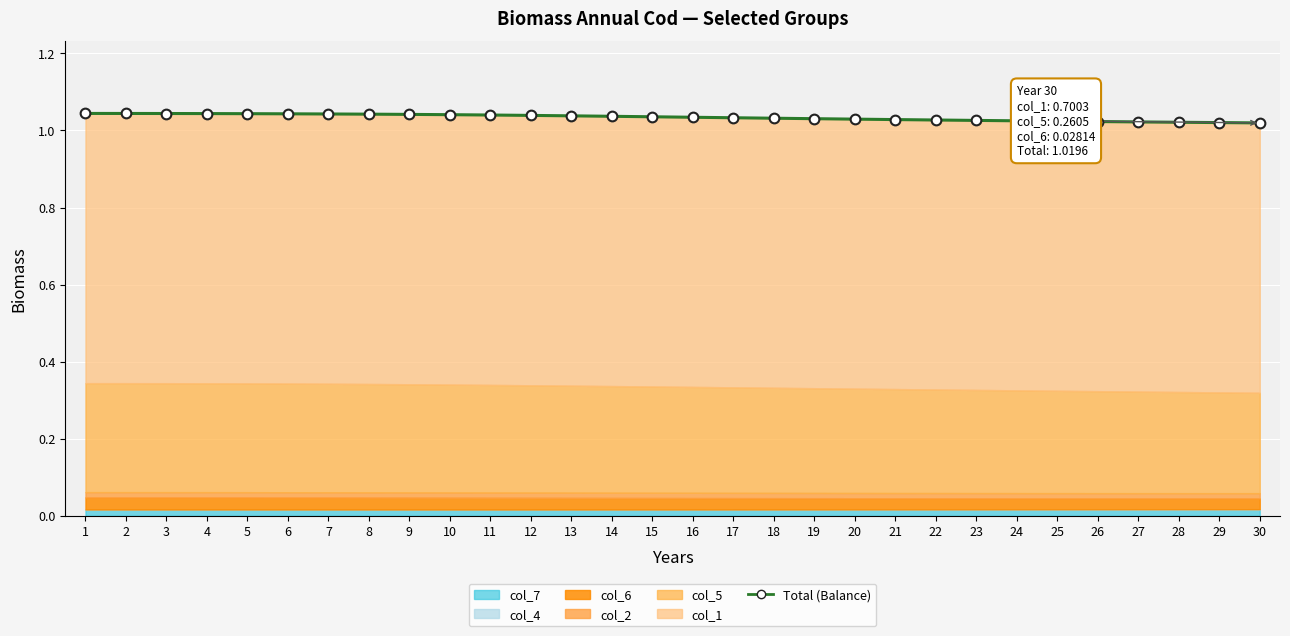

Reading left to right, transcribe all the data shown in this chart.

1.0	1.0	1.0	1.0	1.0	1.0	1.0	1.0	1.0	1.0	1.0	1.0	1.0	1.0	1.0	1.0	1.0	1.0	1.0	1.0	1.0	1.0	1.0	1.0	1.0	1.0	1.0	1.0	1.0	1.0